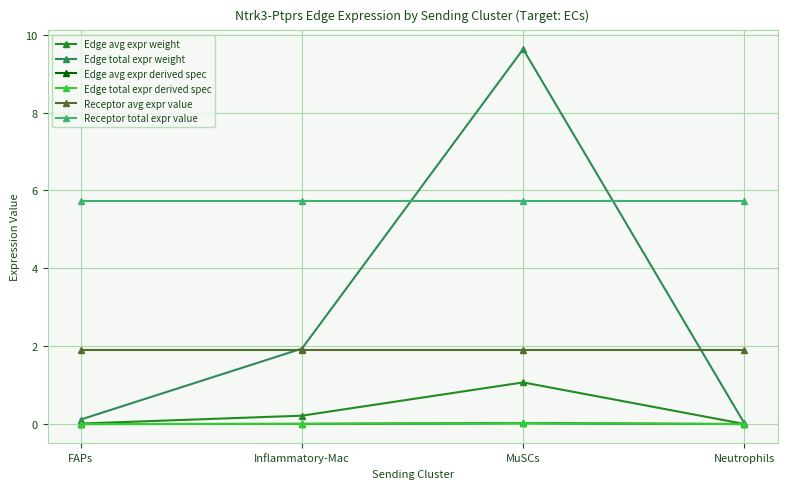

The value of Edge avg expr weight at FAPs is 0.0. True or false?

False